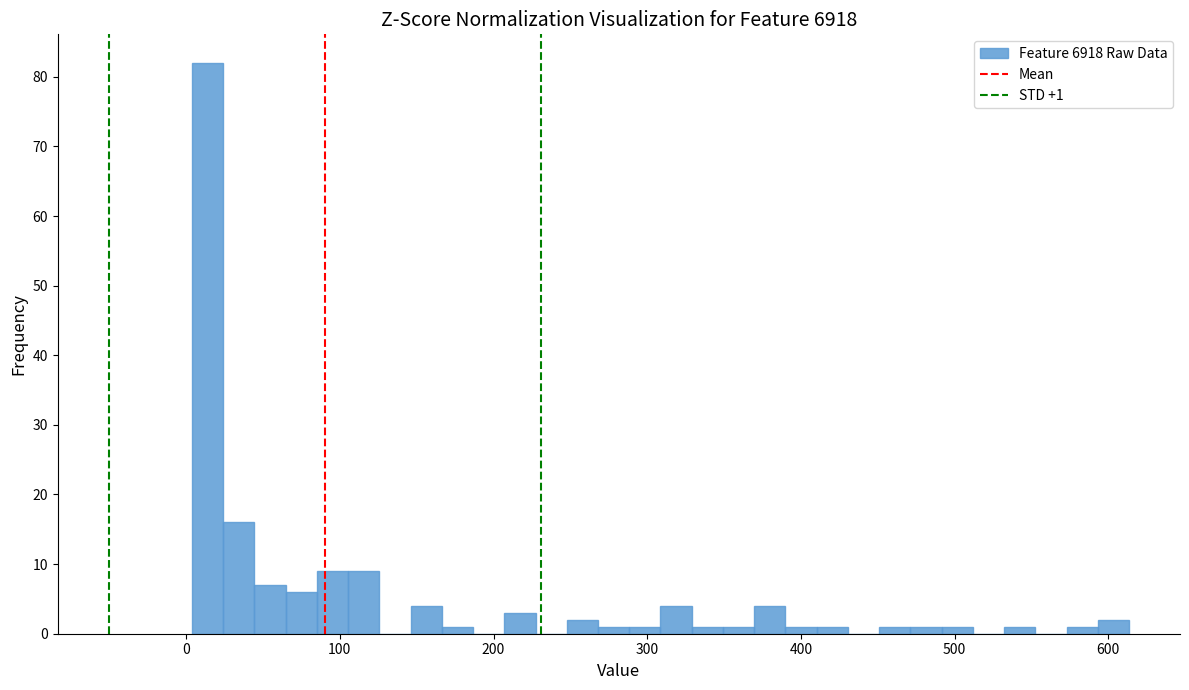

Around what value on the x-axis is the tallest bar? Give the approximate position of its centre, as read against the axis.

10